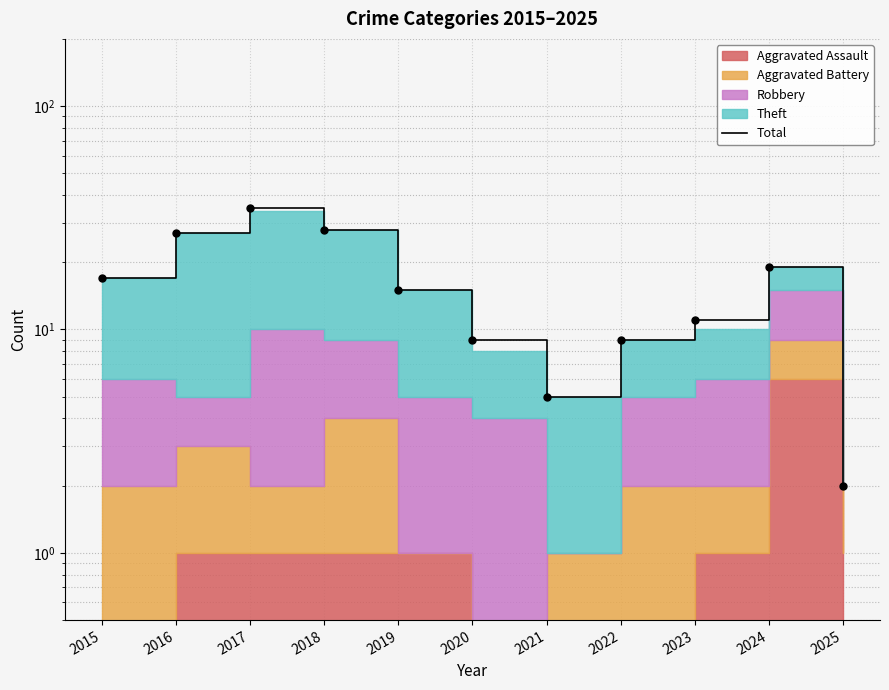

What is the difference between the maximum and minimum values?

33